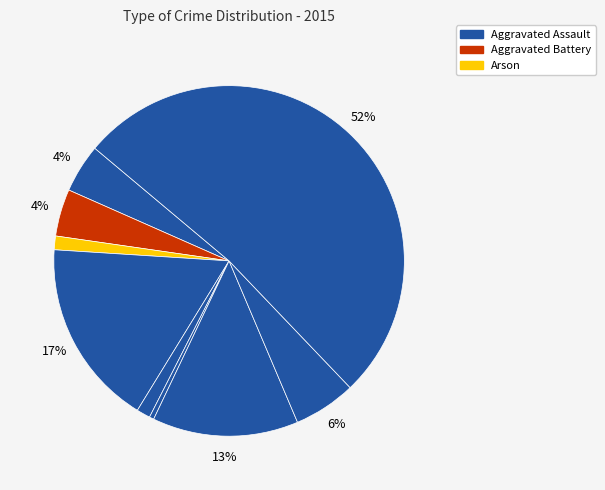

How many segments does this pie chart have?

9